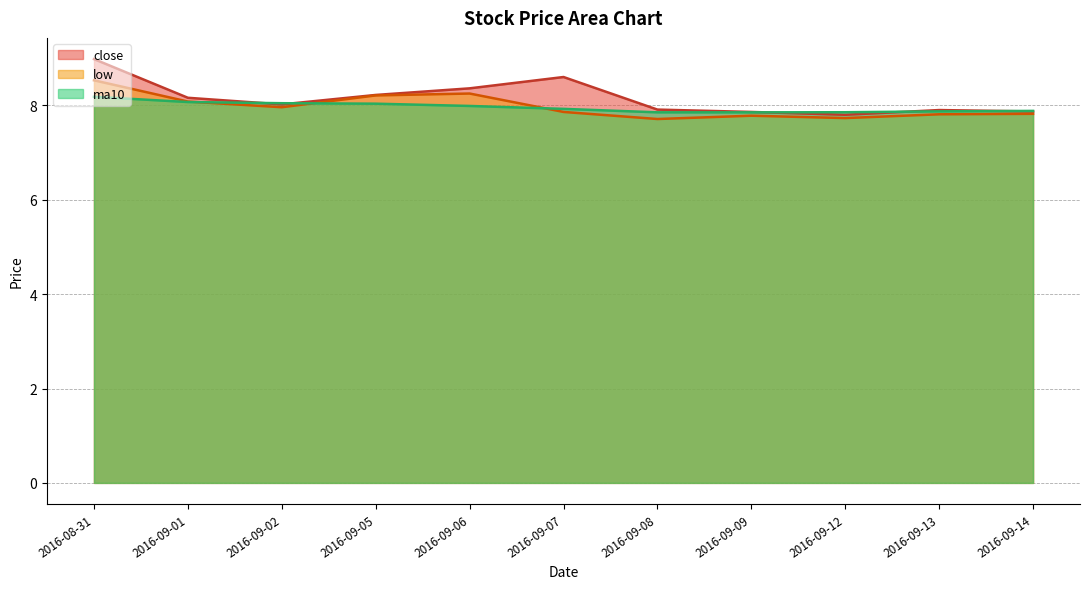

Which series ends up on top after the final intersection of close and ma10?

ma10